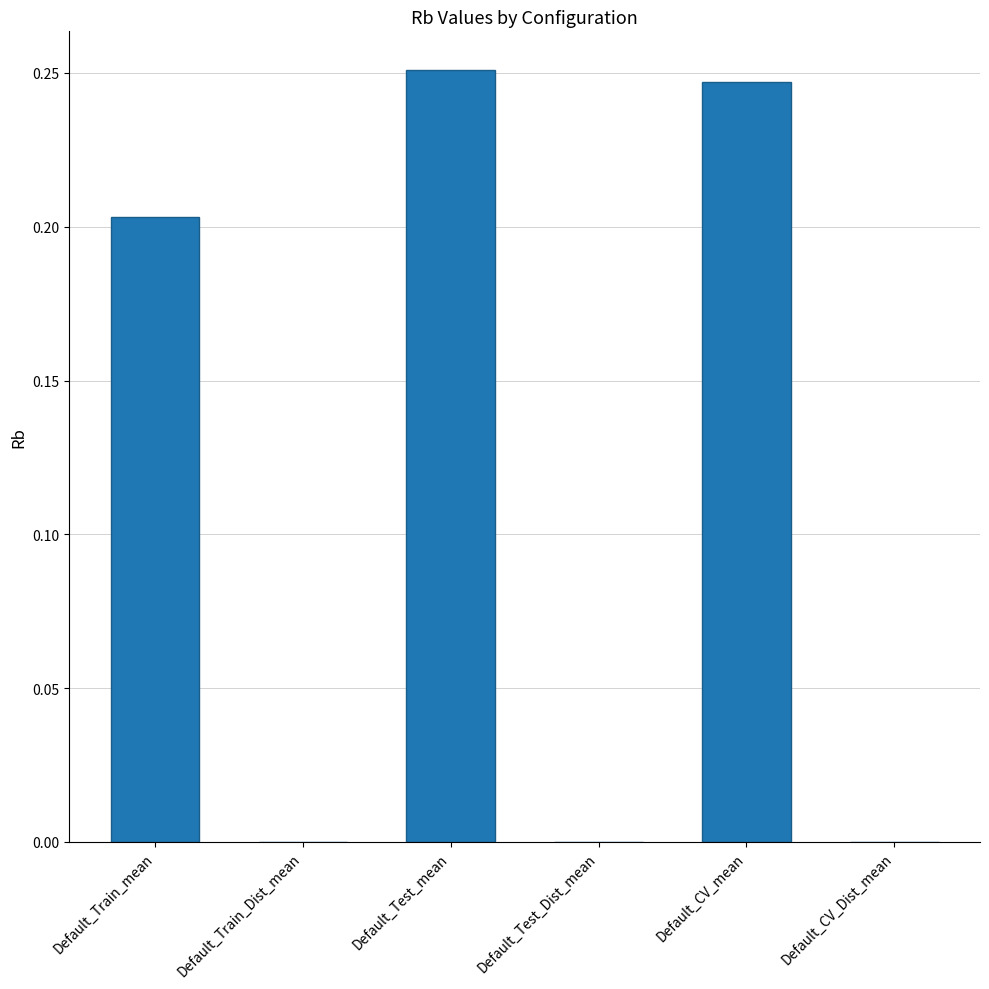

What is the sum of all values?

0.7